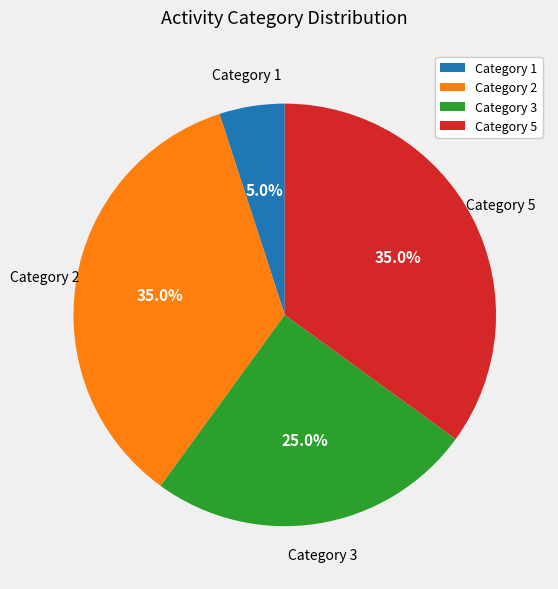

How many segments does this pie chart have?

4